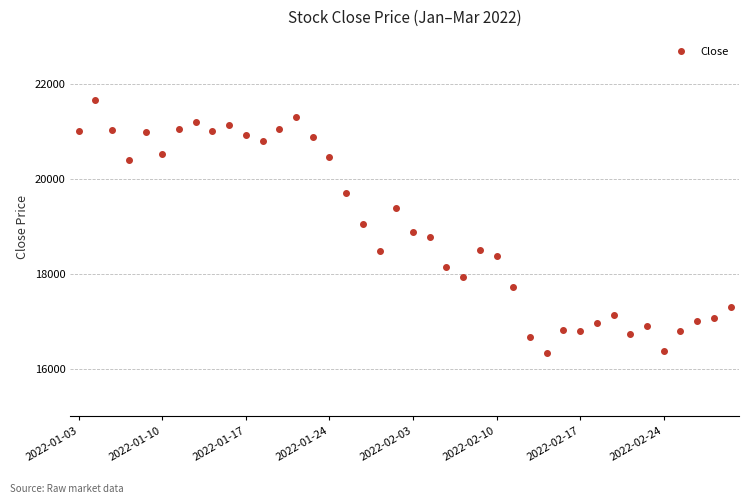

Does the chart display data point markers on the line(s)?

Yes